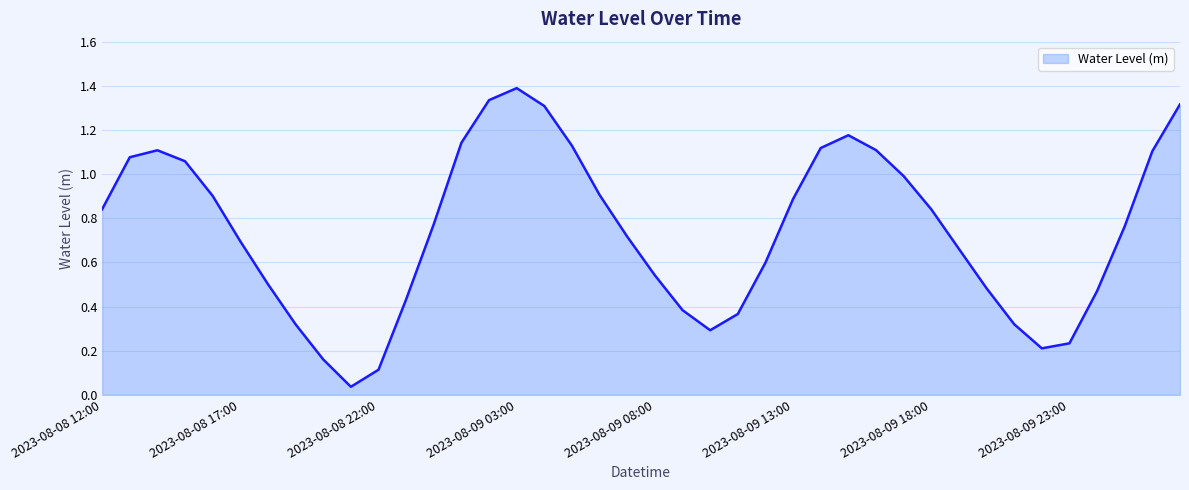

What is the greatest value displayed?

1.4